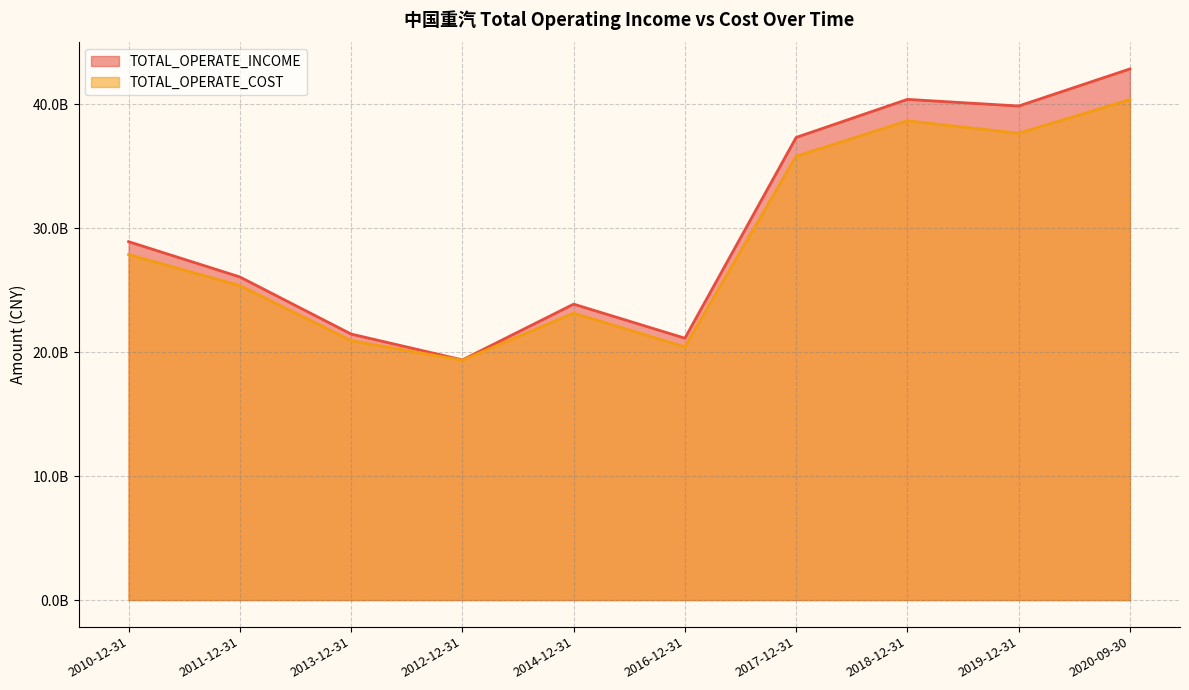

True or false: TOTAL_OPERATE_INCOME and TOTAL_OPERATE_COST intersect in this chart.

False